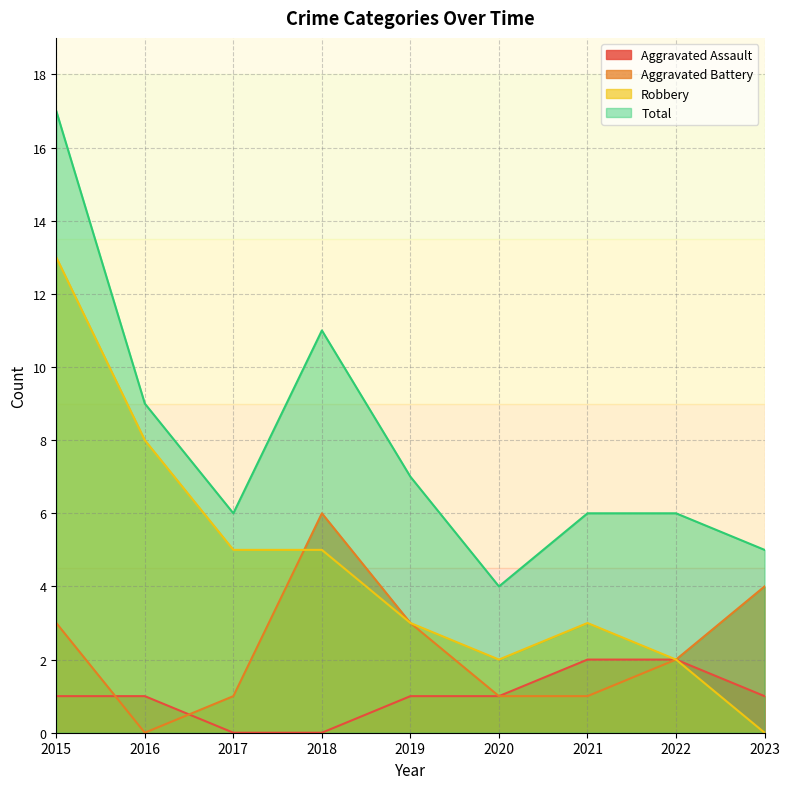

Rank the series at 2015 from highest to lowest value.

Total, Robbery, Aggravated Battery, Aggravated Assault